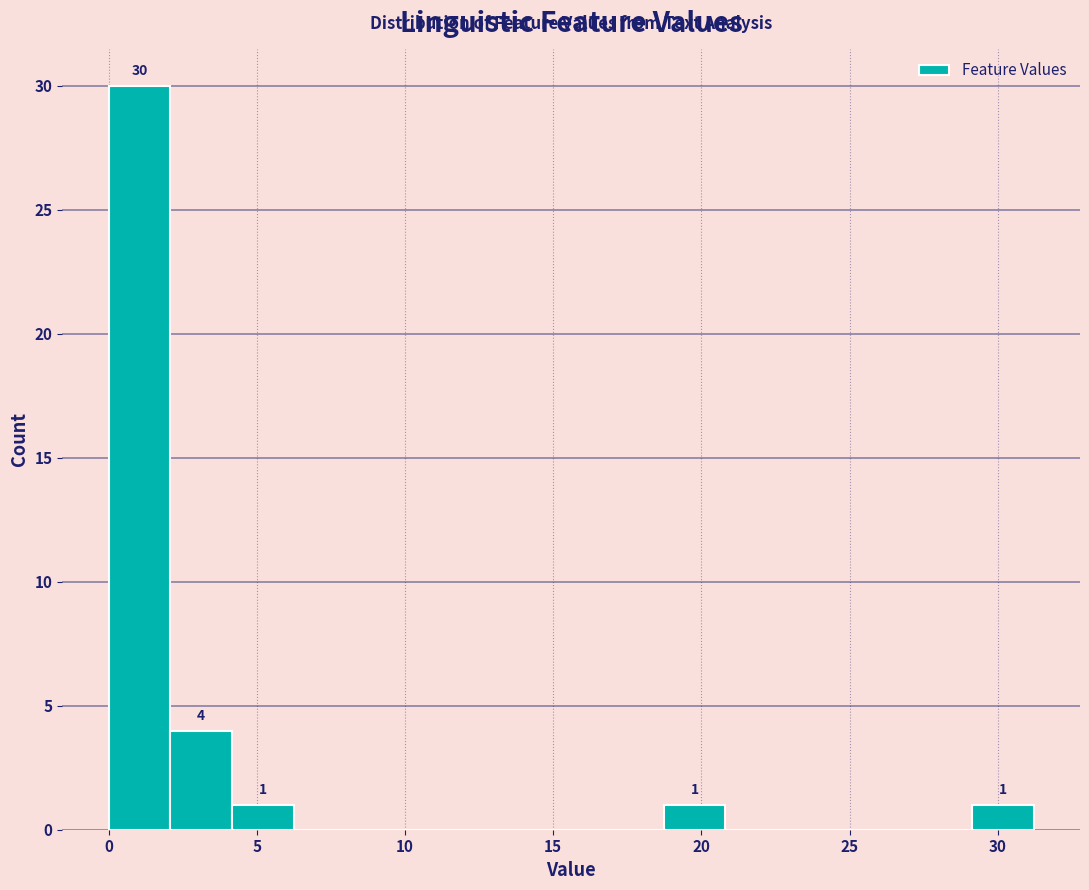

Which range on the x-axis has the tallest bar?

0.0 to 2.0